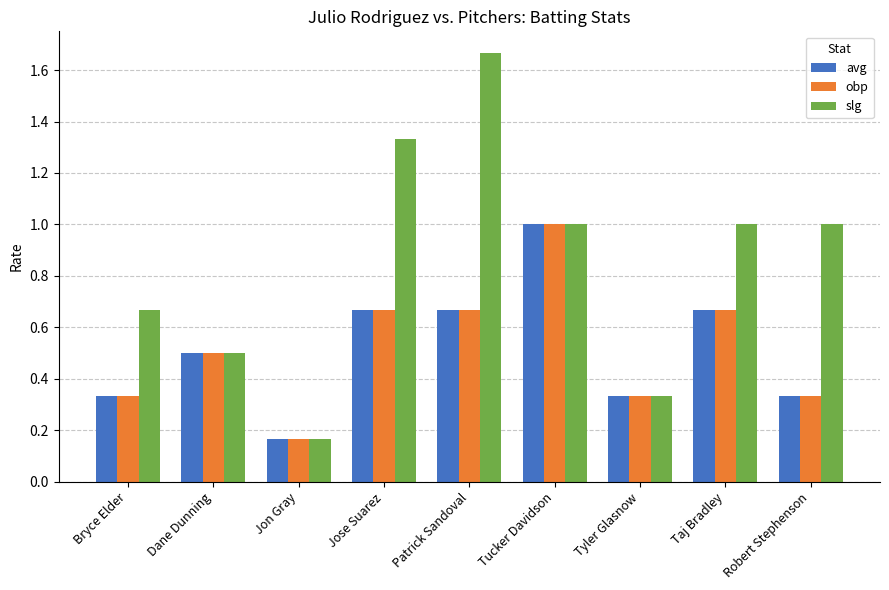

Count the number of categories in the chart.

9